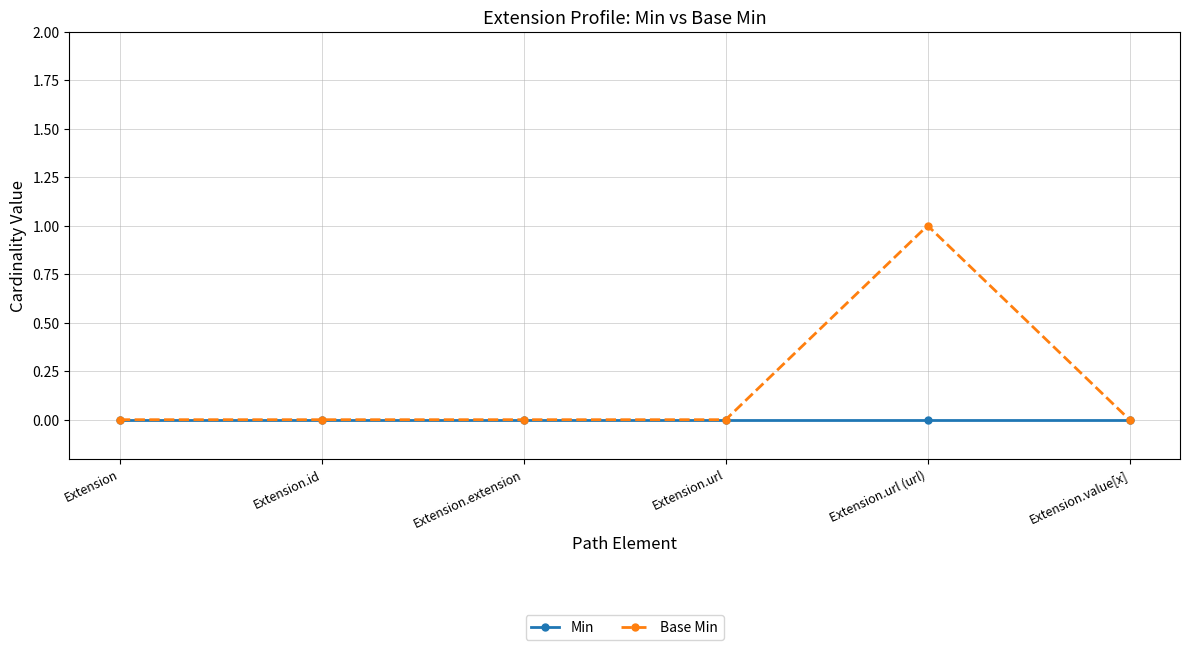

How many series are shown in this chart?

2